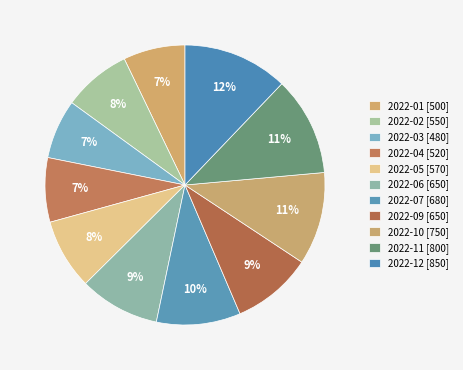

Rank the categories by value from lowest to highest.

2022-03, 2022-01, 2022-04, 2022-02, 2022-05, 2022-06, 2022-09, 2022-07, 2022-10, 2022-11, 2022-12